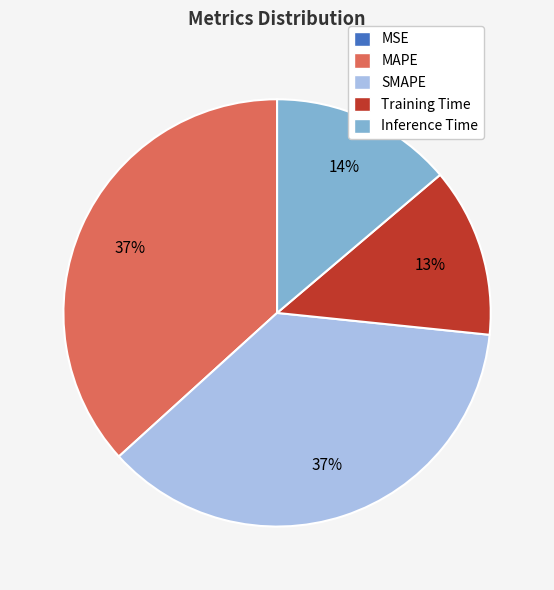

Do Training Time and Inference Time together represent more than half of the pie?

No